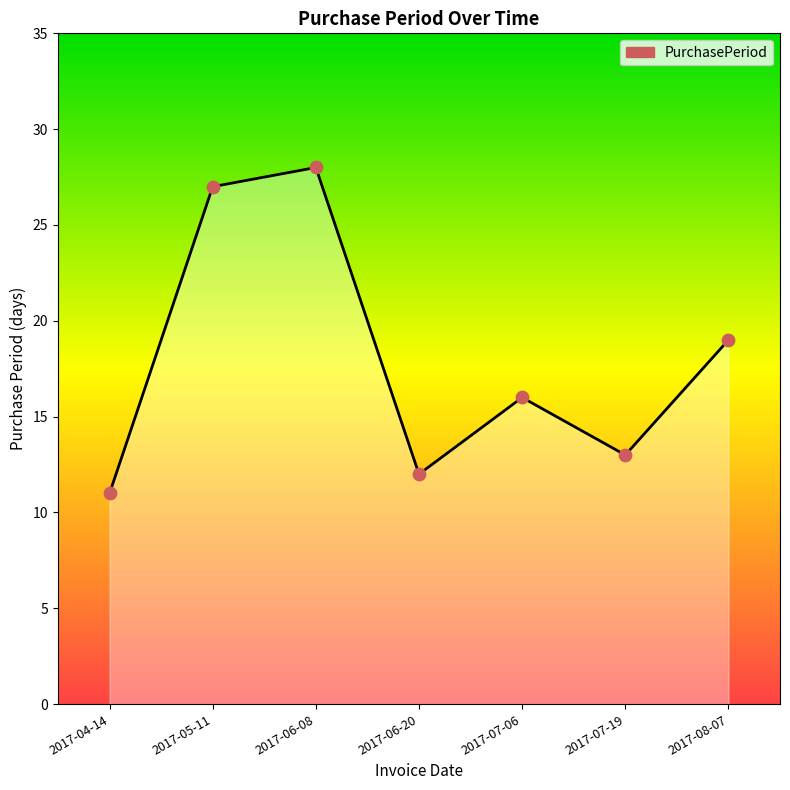

Approximately how many times larger is the value at 2017-05-11 compared to 2017-06-08?

1.0